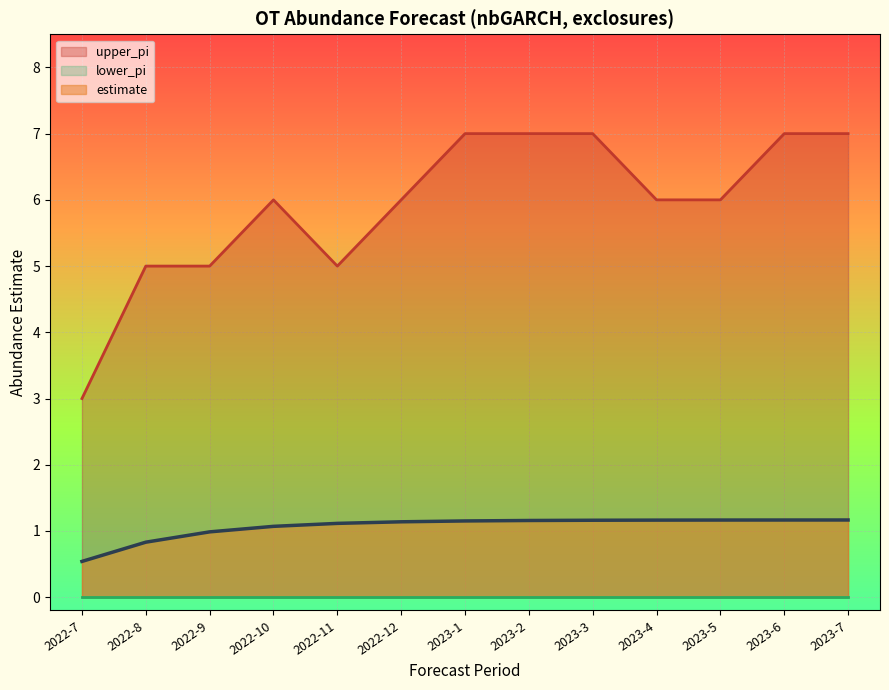

Between 2022-8 and 2022-10, which series saw the biggest shift?

upper_pi